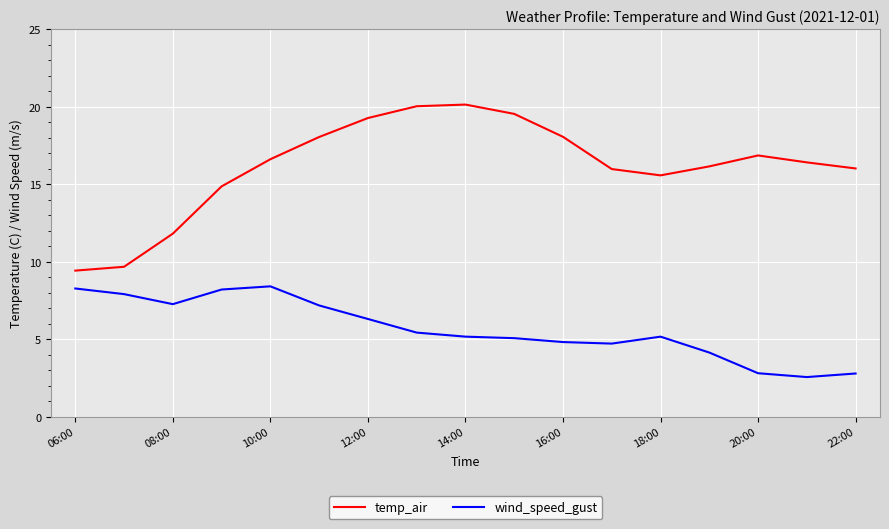

Rank the series by their average value, from lowest to highest.

wind_speed_gust, temp_air